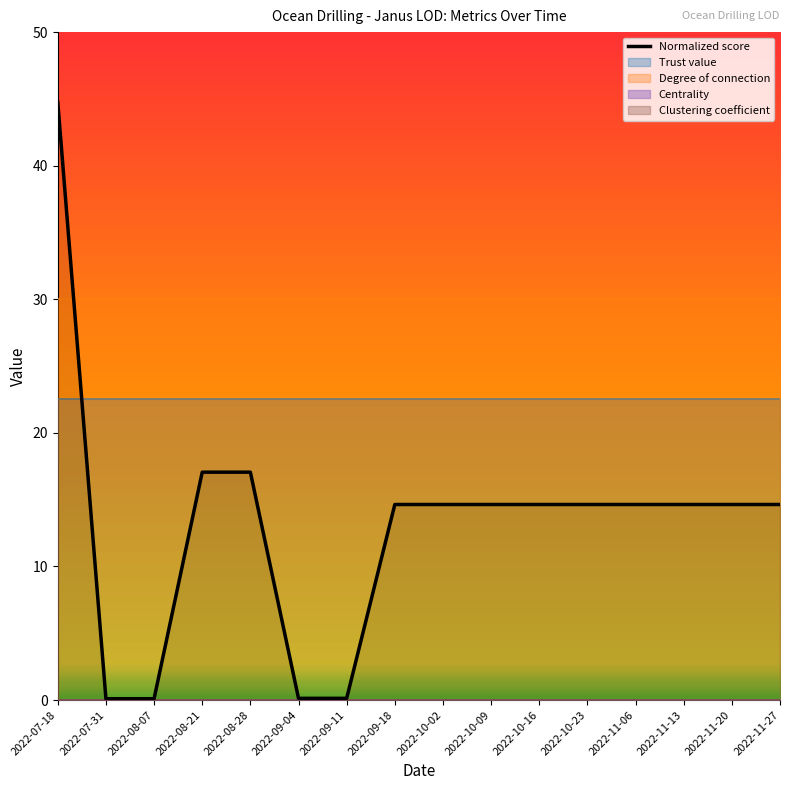

Rank the categories by value from lowest to highest.

2022-07-31, 2022-08-07, 2022-09-04, 2022-09-11, 2022-09-18, 2022-10-02, 2022-10-09, 2022-10-16, 2022-10-23, 2022-11-06, 2022-11-13, 2022-11-20, 2022-11-27, 2022-08-21, 2022-08-28, 2022-07-18